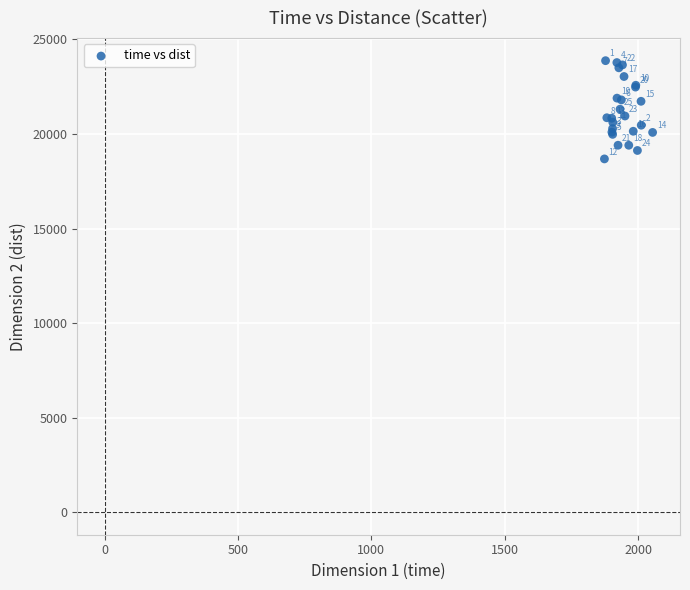

What Y value in the scatter plot is closest to 21281?

21312